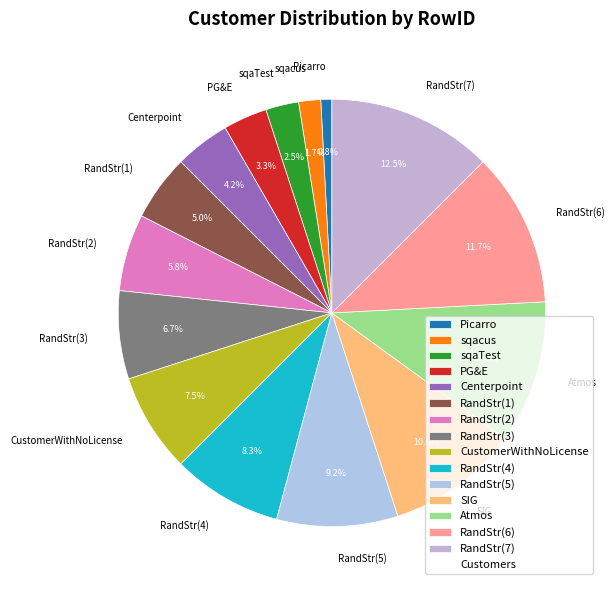

The SIG slice represents 1% of the pie. True or false?

False